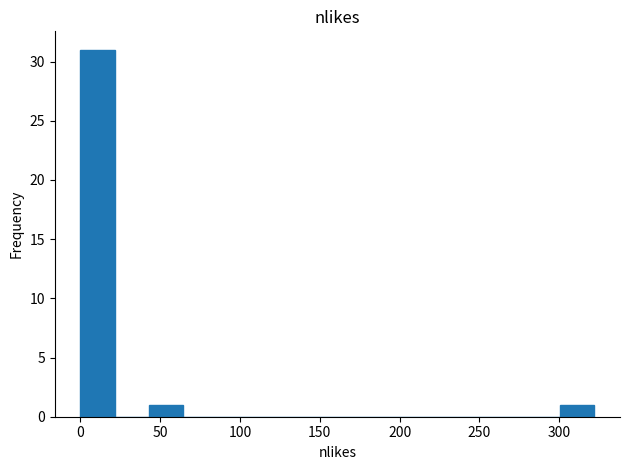

Which range on the x-axis has the tallest bar?

0 to 20